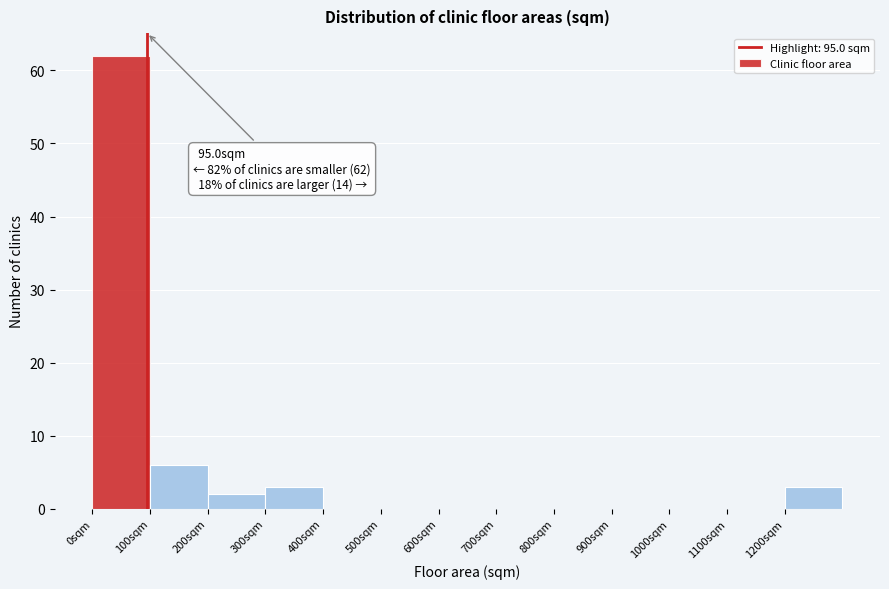

Over which range of the x-axis is the bar tallest?

0 to 100